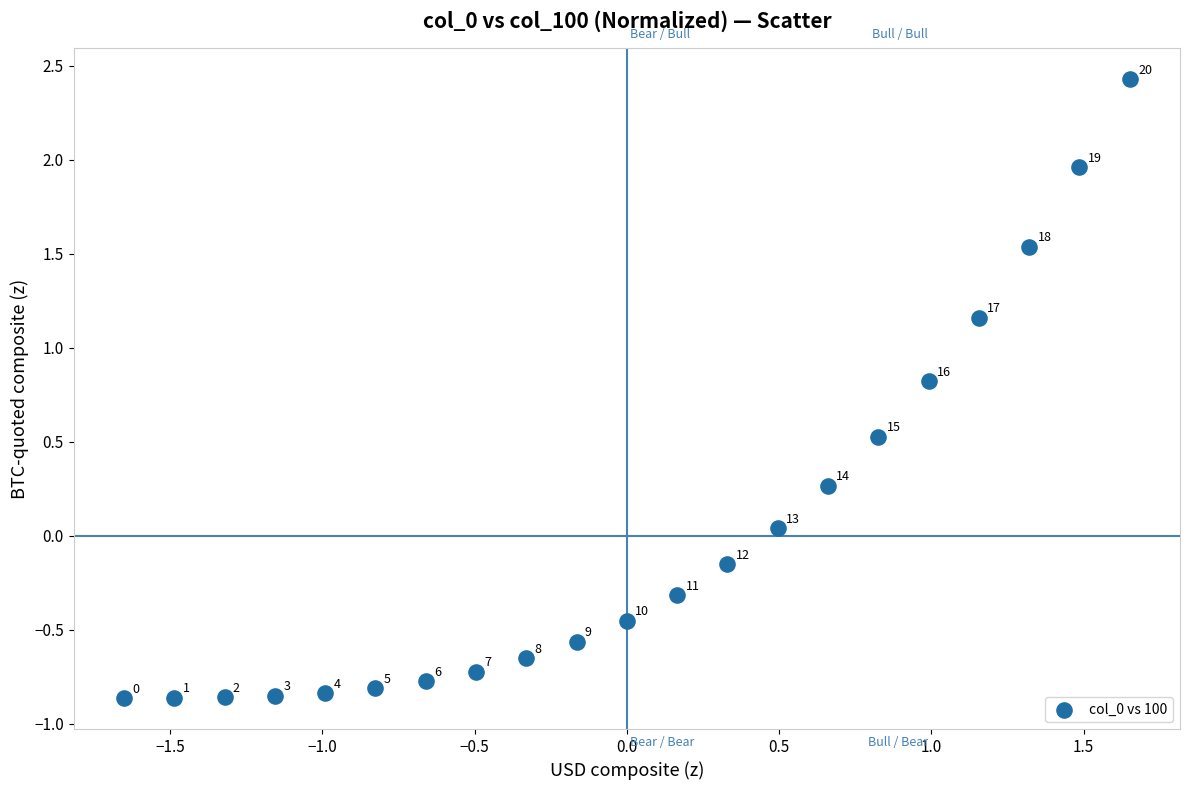

What is the range of Y values (max minus min)?

3.3